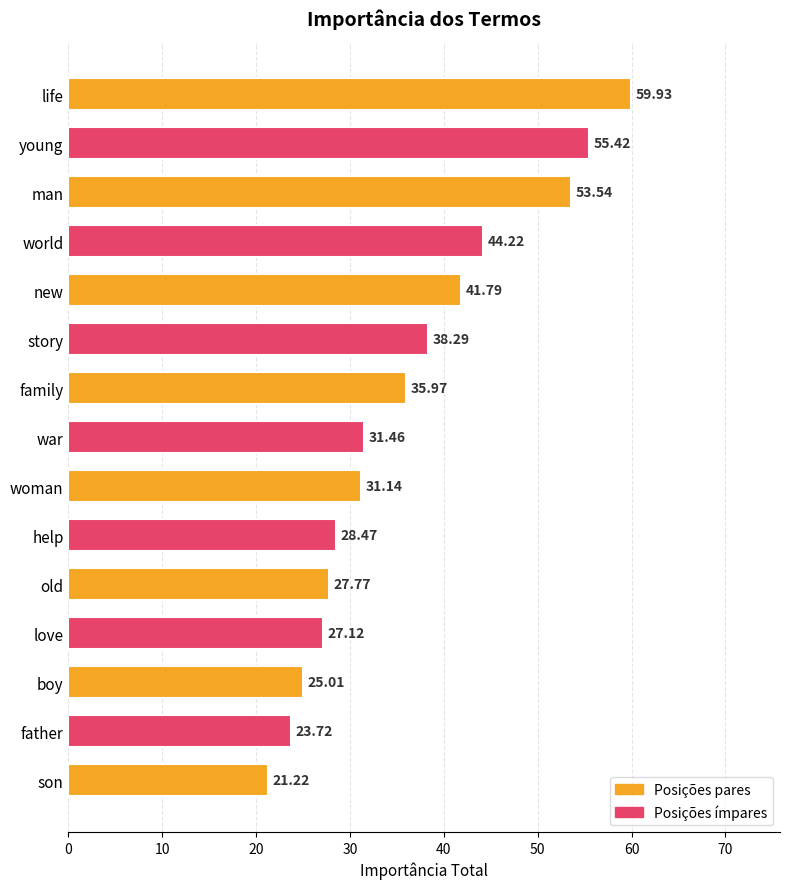

How many distinct data groups are displayed?

1